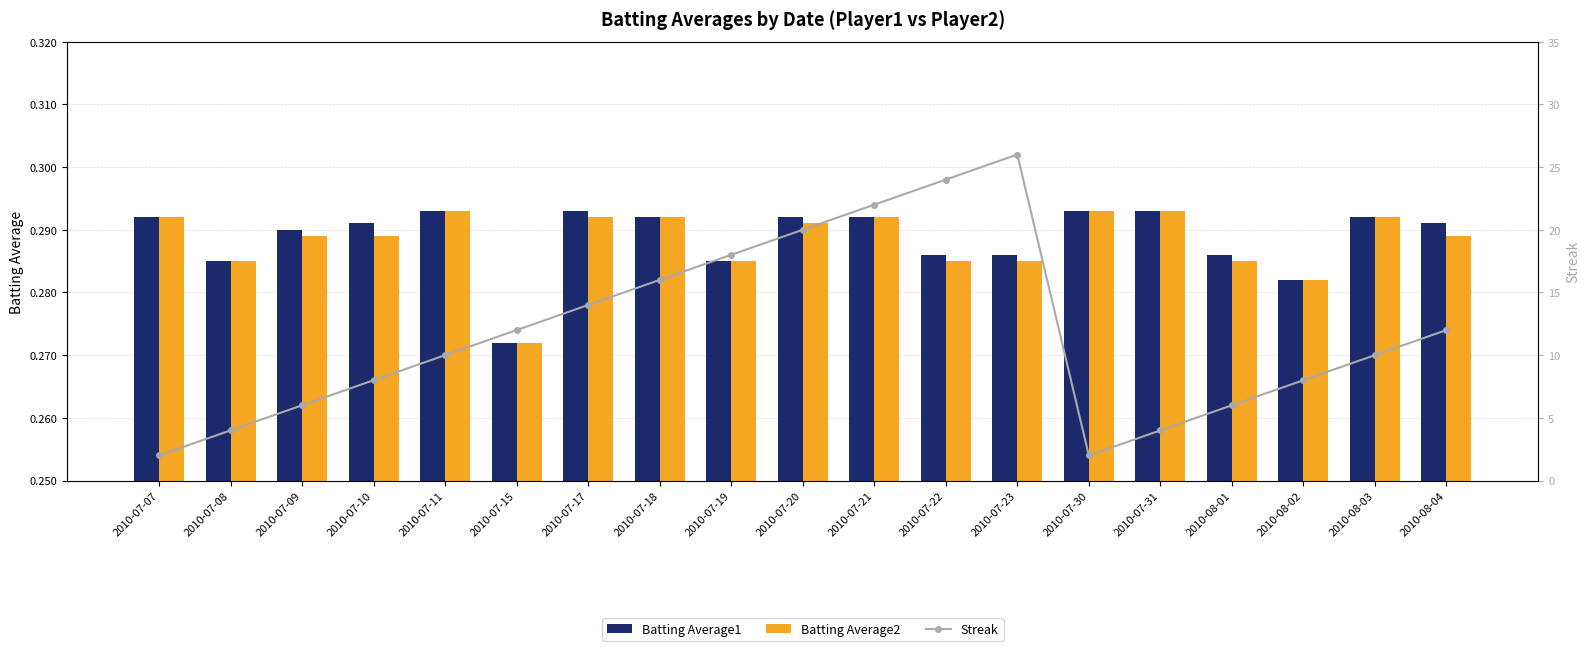

Between 2010-07-19 and 2010-08-04, which is larger?

2010-08-04